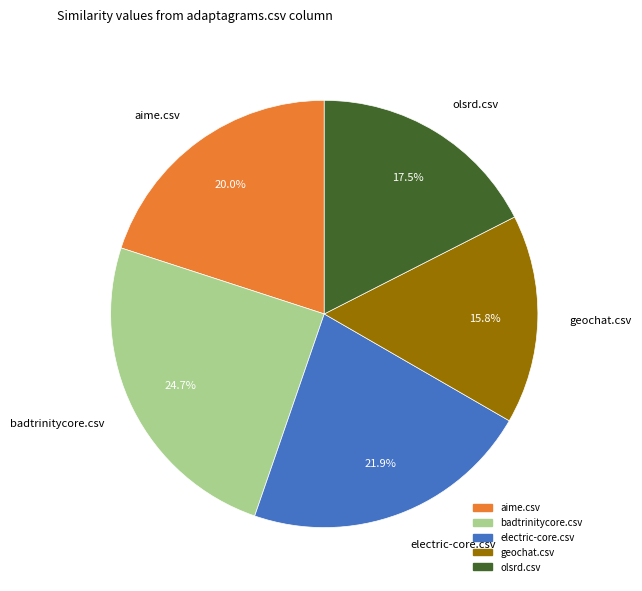

What percentage is NOT represented by geochat.csv?

84.2%